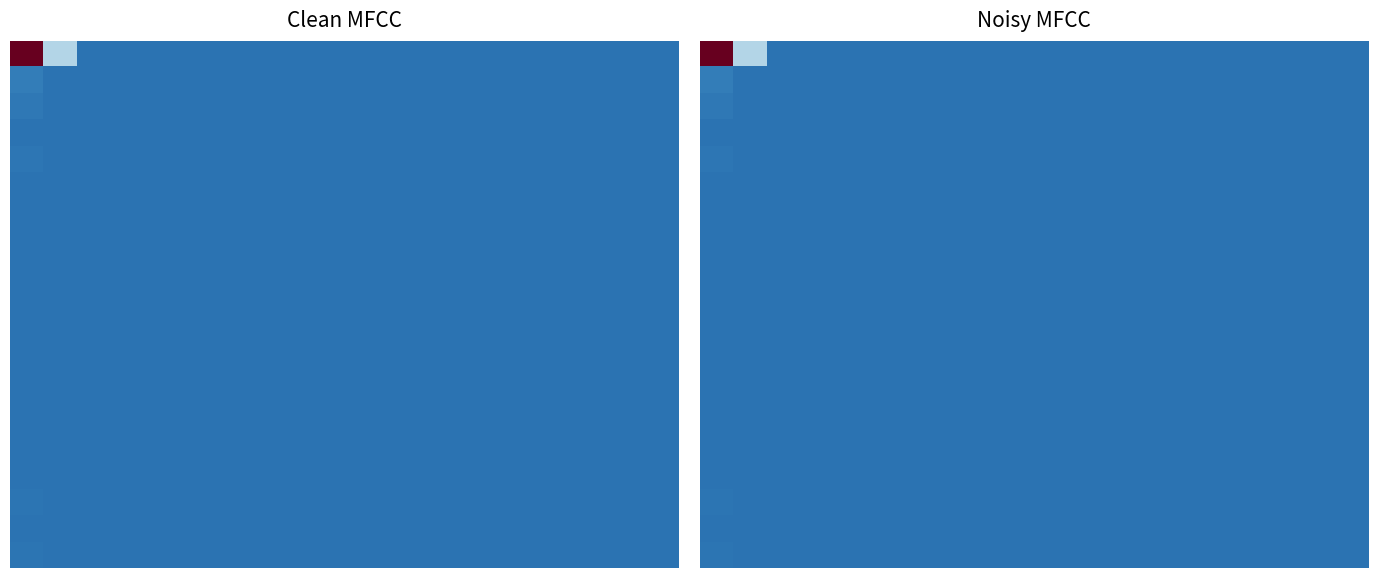

Count the number of categories in the chart.

20